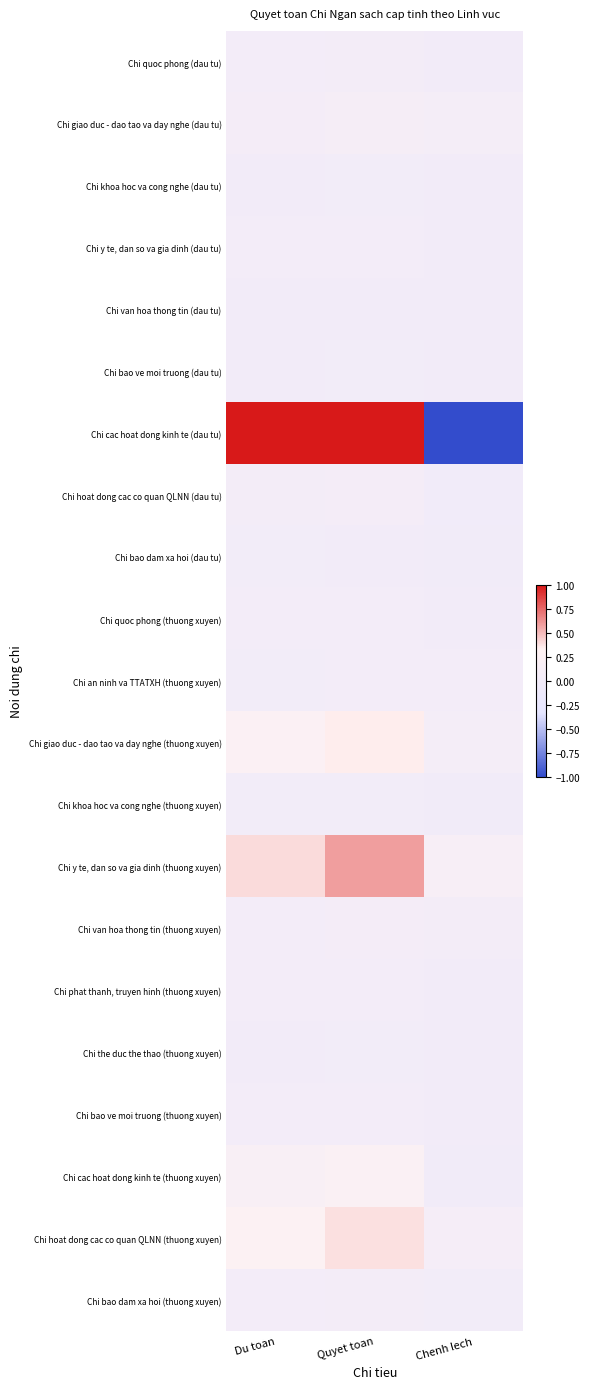

Reading left to right, list all the values displayed in this chart.

Chi quoc phong (dau tu): Du toan=0.0	Quyet toan=0.0	Chenh lech=-0.0
Chi giao duc - dao tao va day nghe (dau tu): Du toan=0.1	Quyet toan=0.1	Chenh lech=0.1
Chi khoa hoc va cong nghe (dau tu): Du toan=0.0	Quyet toan=0.0	Chenh lech=0.0
Chi y te, dan so va gia dinh (dau tu): Du toan=0.0	Quyet toan=0.0	Chenh lech=0.0
Chi van hoa thong tin (dau tu): Du toan=0.0	Quyet toan=0.0	Chenh lech=0.0
Chi bao ve moi truong (dau tu): Du toan=0.0	Quyet toan=0.0	Chenh lech=-0.0
Chi cac hoat dong kinh te (dau tu): Du toan=1.0	Quyet toan=1.0	Chenh lech=-1.0
Chi hoat dong cac co quan QLNN (dau tu): Du toan=0.0	Quyet toan=0.0	Chenh lech=-0.0
Chi bao dam xa hoi (dau tu): Du toan=0.0	Quyet toan=0.0	Chenh lech=-0.0
Chi quoc phong (thuong xuyen): Du toan=0.0	Quyet toan=0.0	Chenh lech=0.0
Chi an ninh va TTATXH (thuong xuyen): Du toan=0.0	Quyet toan=0.0	Chenh lech=0.0
Chi giao duc - dao tao va day nghe (thuong xuyen): Du toan=0.2	Quyet toan=0.3	Chenh lech=0.1
Chi khoa hoc va cong nghe (thuong xuyen): Du toan=0.0	Quyet toan=0.0	Chenh lech=-0.0
Chi y te, dan so va gia dinh (thuong xuyen): Du toan=0.4	Quyet toan=0.6	Chenh lech=0.1
Chi van hoa thong tin (thuong xuyen): Du toan=0.0	Quyet toan=0.0	Chenh lech=0.0
Chi phat thanh, truyen hinh (thuong xuyen): Du toan=0.0	Quyet toan=0.0	Chenh lech=0.0
Chi the duc the thao (thuong xuyen): Du toan=0.0	Quyet toan=0.0	Chenh lech=0.0
Chi bao ve moi truong (thuong xuyen): Du toan=0.0	Quyet toan=0.0	Chenh lech=-0.0
Chi cac hoat dong kinh te (thuong xuyen): Du toan=0.2	Quyet toan=0.2	Chenh lech=-0.0
Chi hoat dong cac co quan QLNN (thuong xuyen): Du toan=0.3	Quyet toan=0.4	Chenh lech=0.1
Chi bao dam xa hoi (thuong xuyen): Du toan=0.0	Quyet toan=0.0	Chenh lech=0.0